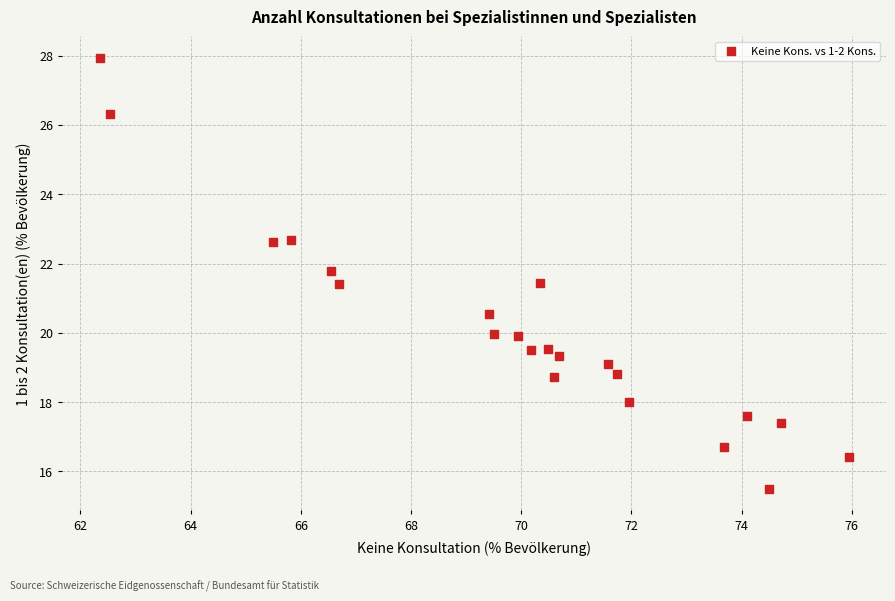

What is the range of X values (max minus min)?

13.6